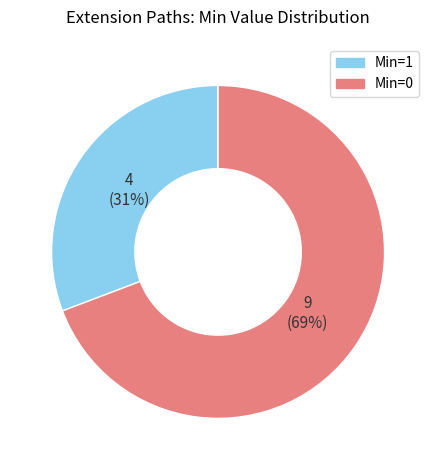

Is there any slice that represents more than half of the pie?

Yes